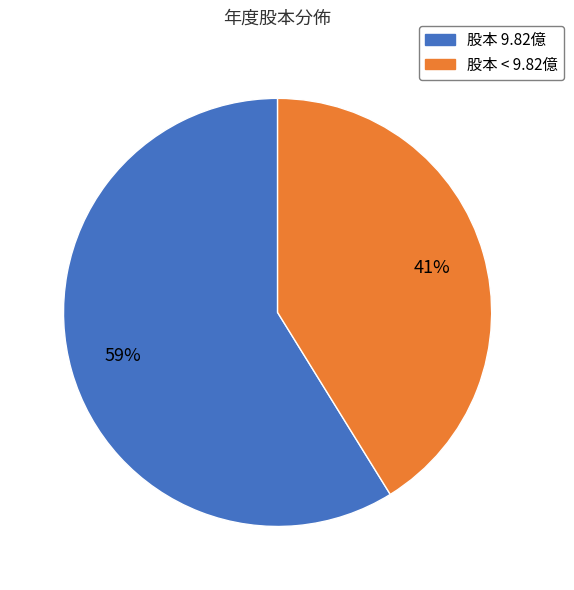

To the nearest percent, what is the average slice percentage?

50%